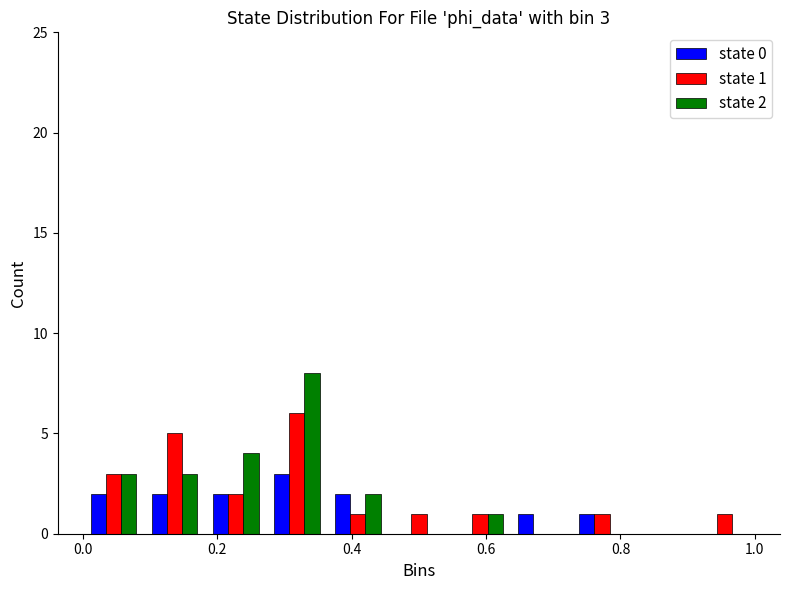

In the state 1 series, which range on the x-axis has the tallest bar?

0.28 to 0.36